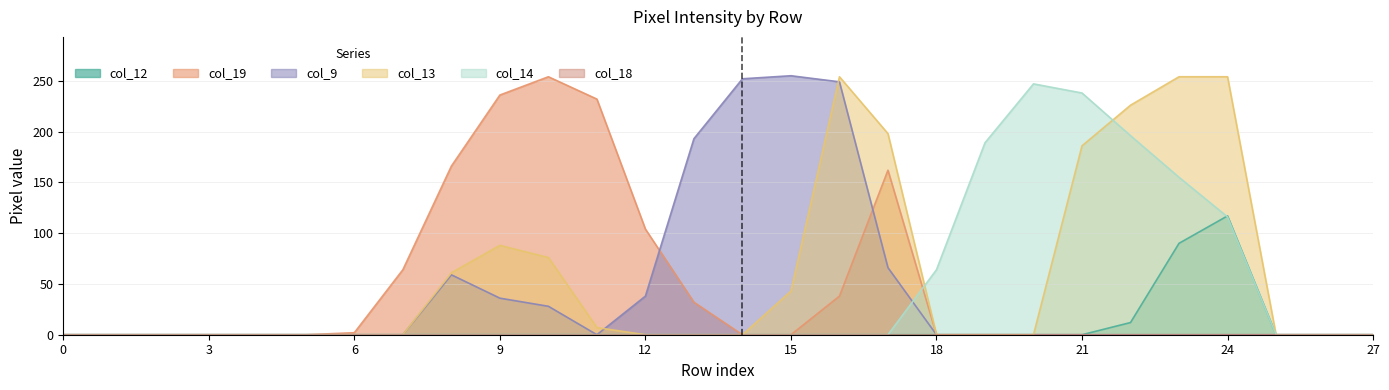

How many lines are shown in the chart?

6